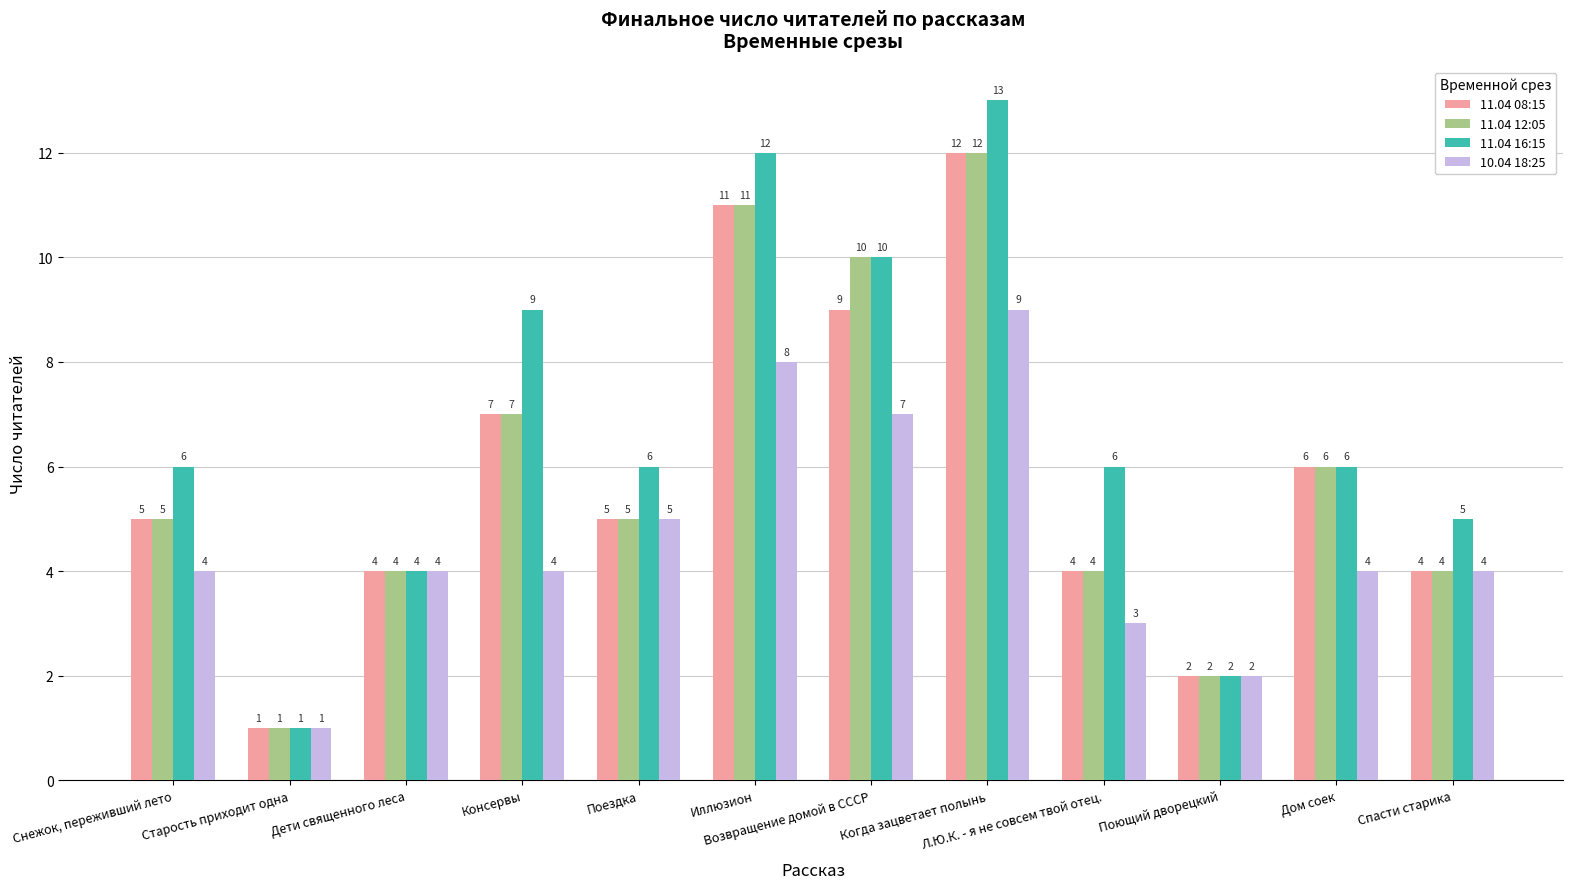

At which category is the sum across all series the highest?

Когда зацветает полынь